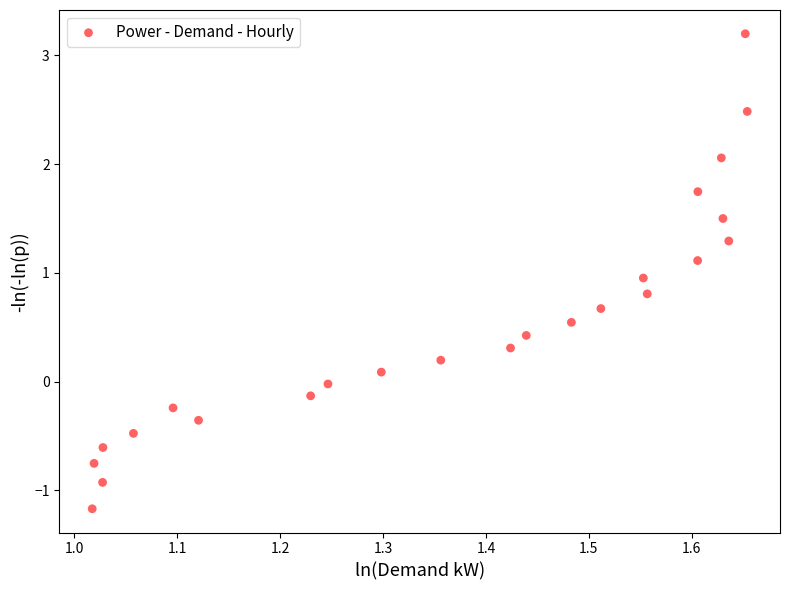

What is the range of Y values (max minus min)?

4.4